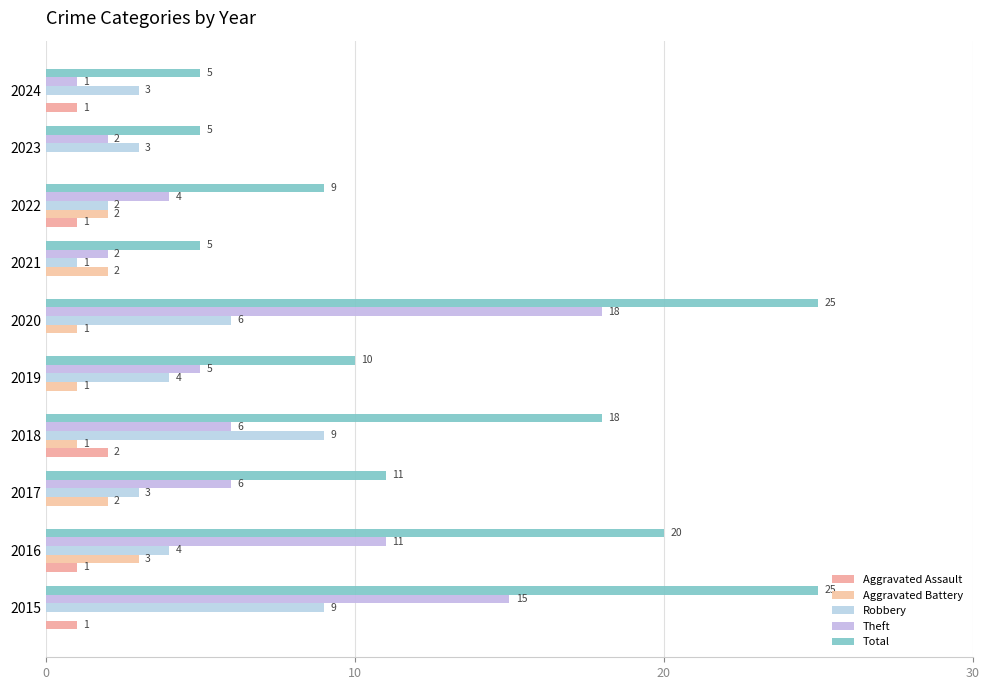

Which series has the widest spread of values?

Total